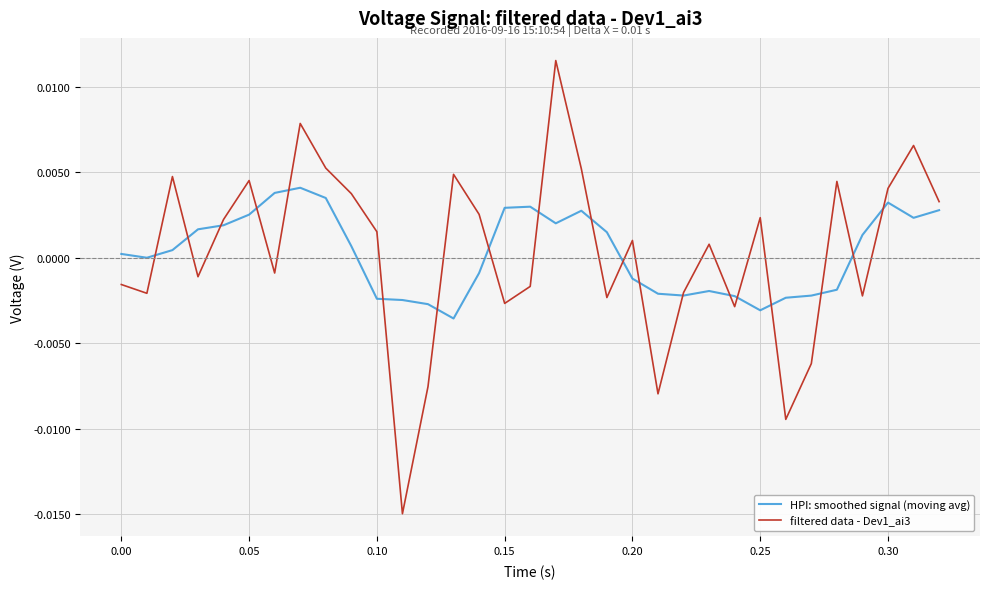

What are all the series names shown in the legend?

HPI: smoothed signal (moving avg), filtered data - Dev1_ai3